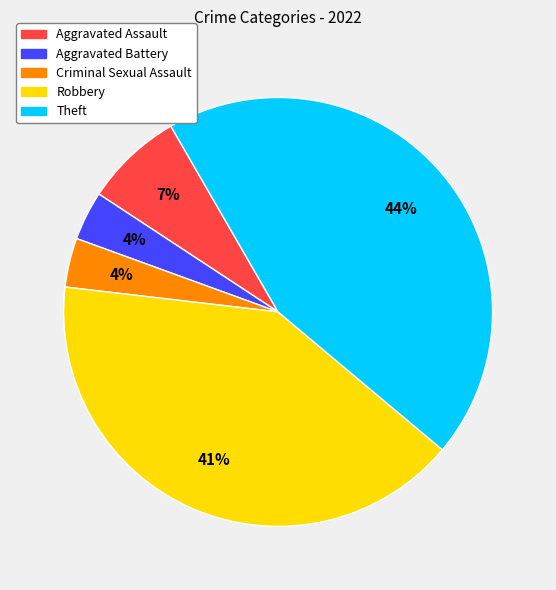

To the nearest percent, what portion does Theft represent?

44%